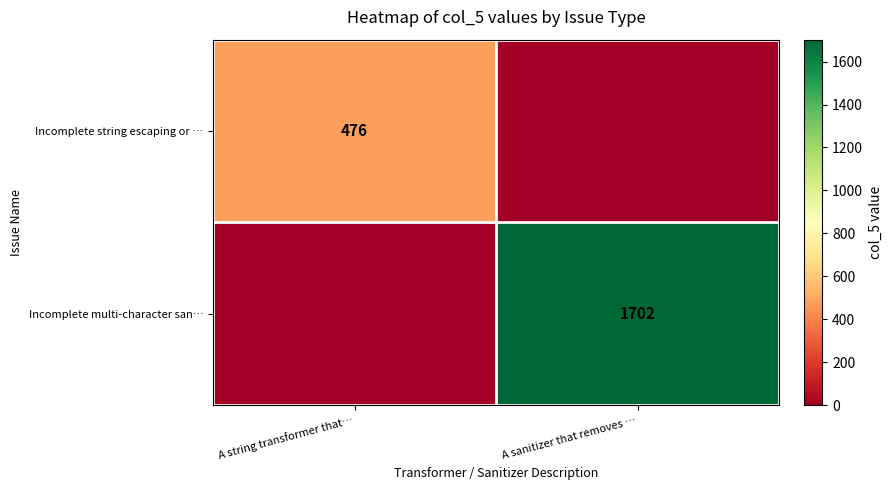

True or false: Incomplete multi-character san… has a value of 1702 at A sanitizer that removes ….

True